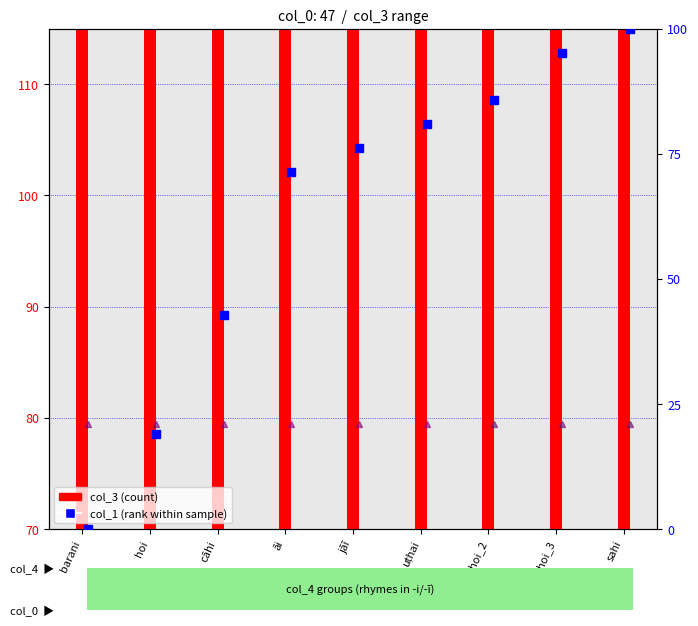

List the labels in order of col_5 (scaled) value, largest first.

barani, hoi, cāhi, āi, jāī, uṭhai, hoi_2, hoi_3, sahi